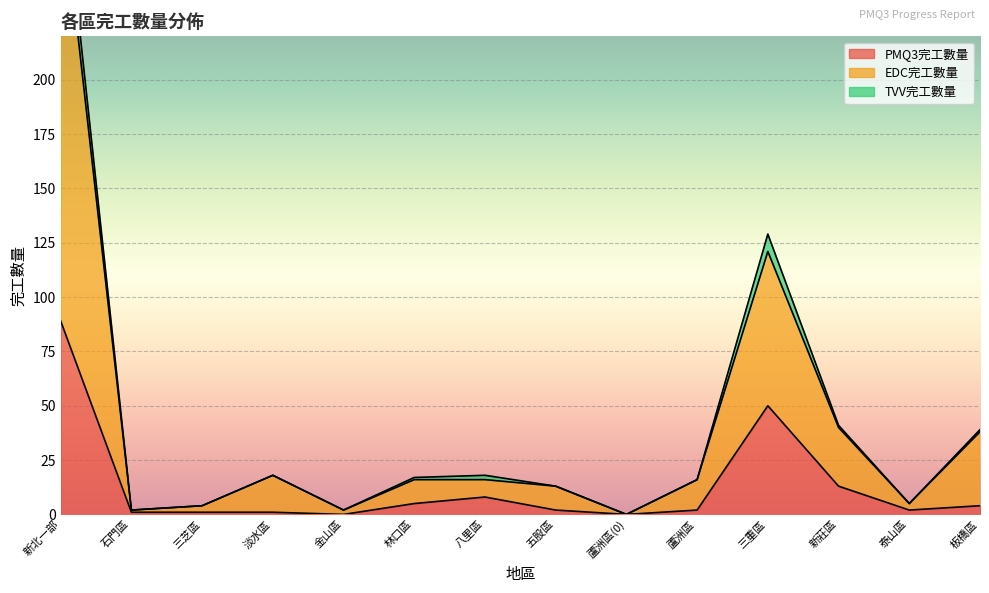

How many interior local valleys does the EDC完工數量 series have?

4